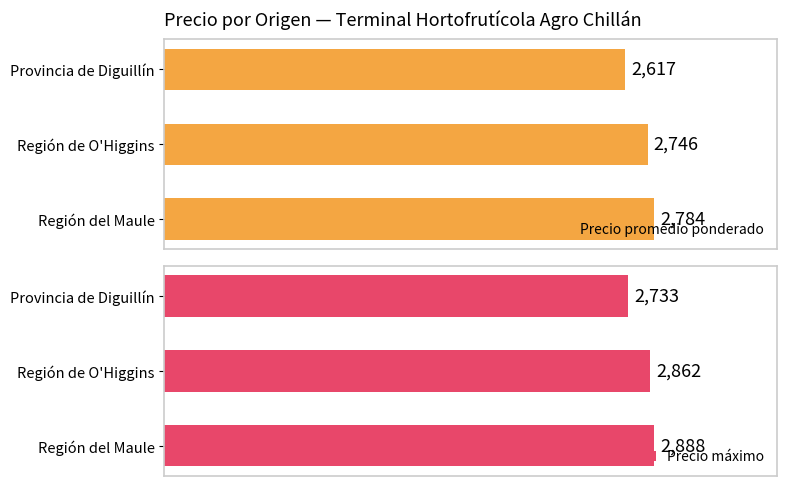

Where is Precio promedio ponderado nearest to the value 2700?

Región de O'Higgins